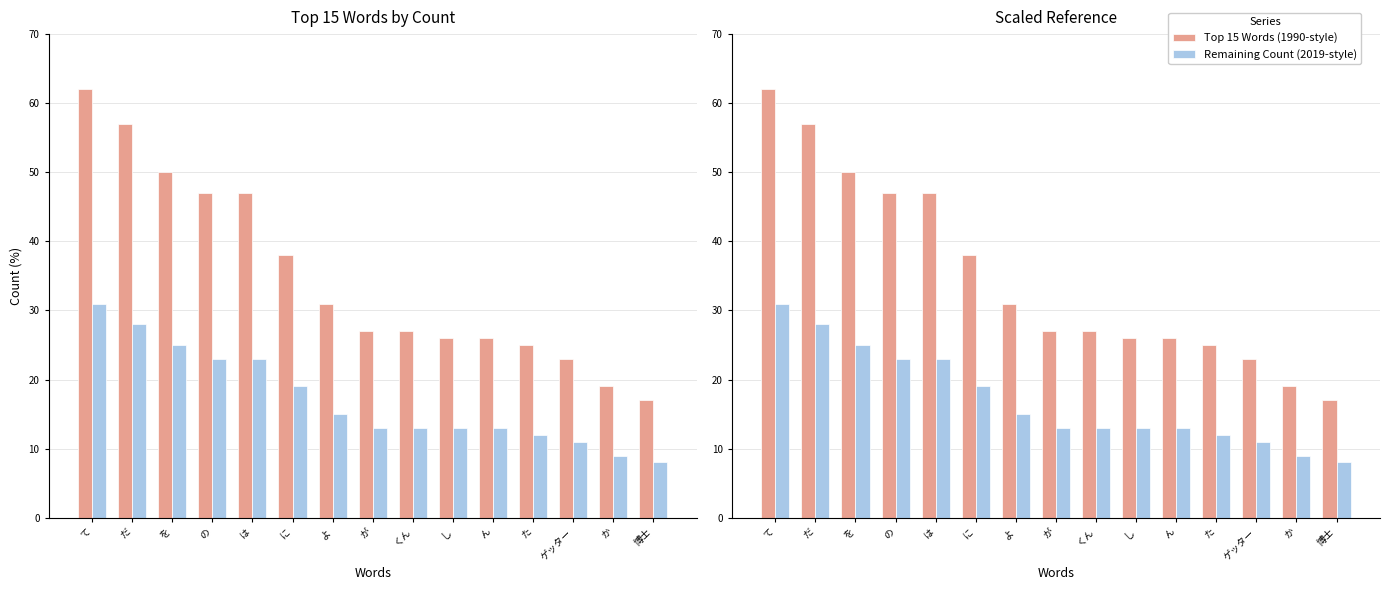

The value of Top 15 Words (1990-style) at ん is 26. True or false?

True